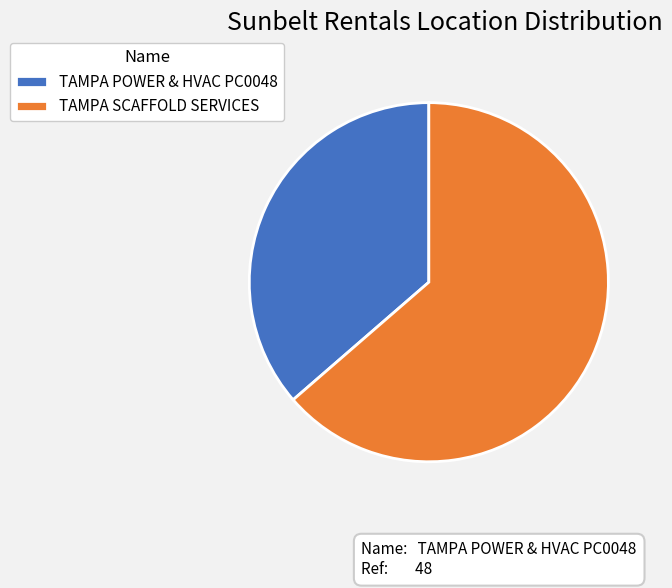

Is it true that TAMPA POWER & HVAC PC0048 is 48% of the pie?

False